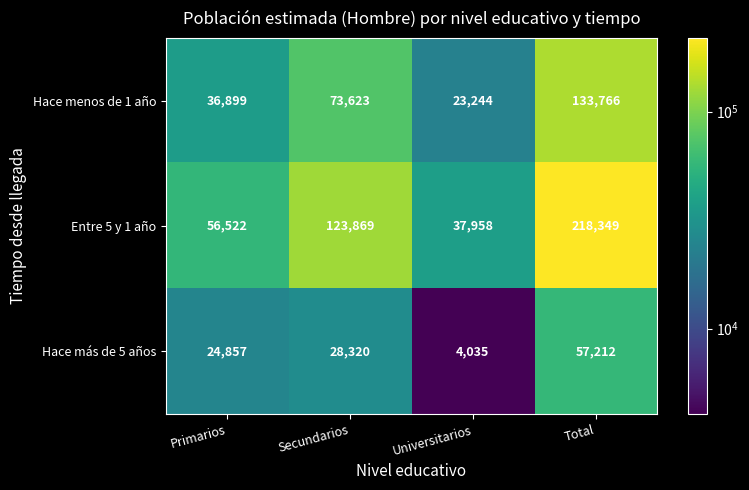

True or false: Hace menos de 1 año has a value of 35090 at Universitarios.

False